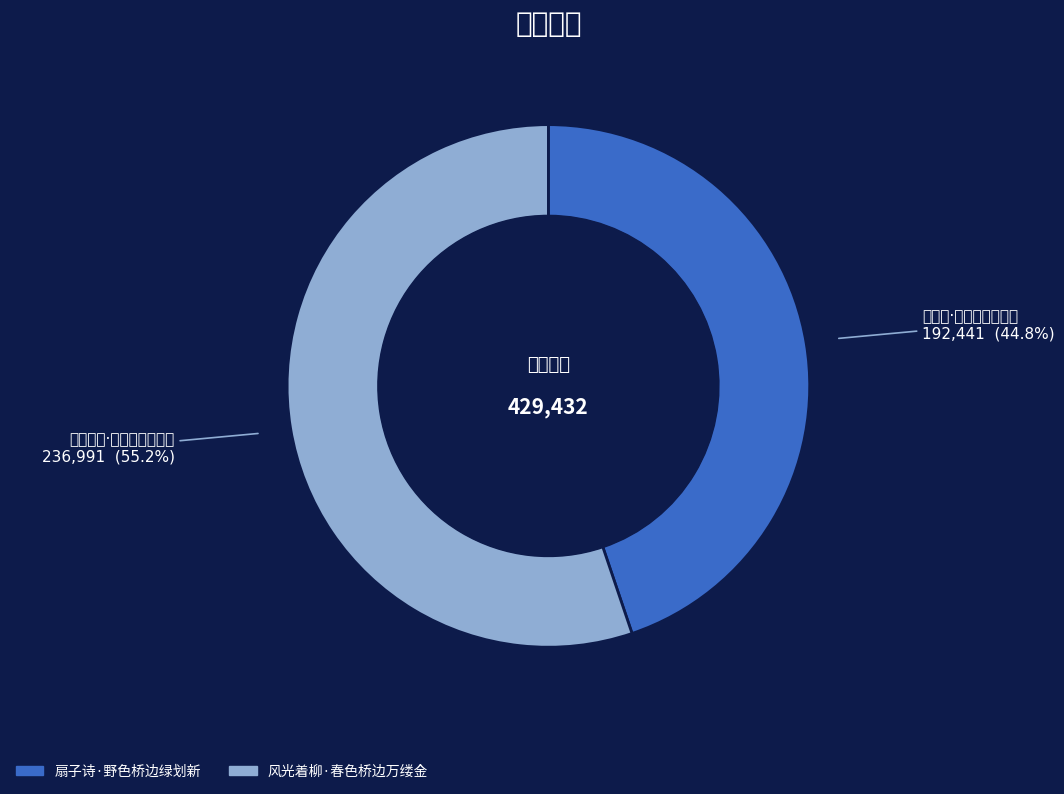

Between 风光着柳·春色桥边万缕金 and 扇子诗·野色桥边绿划新, which is larger?

风光着柳·春色桥边万缕金